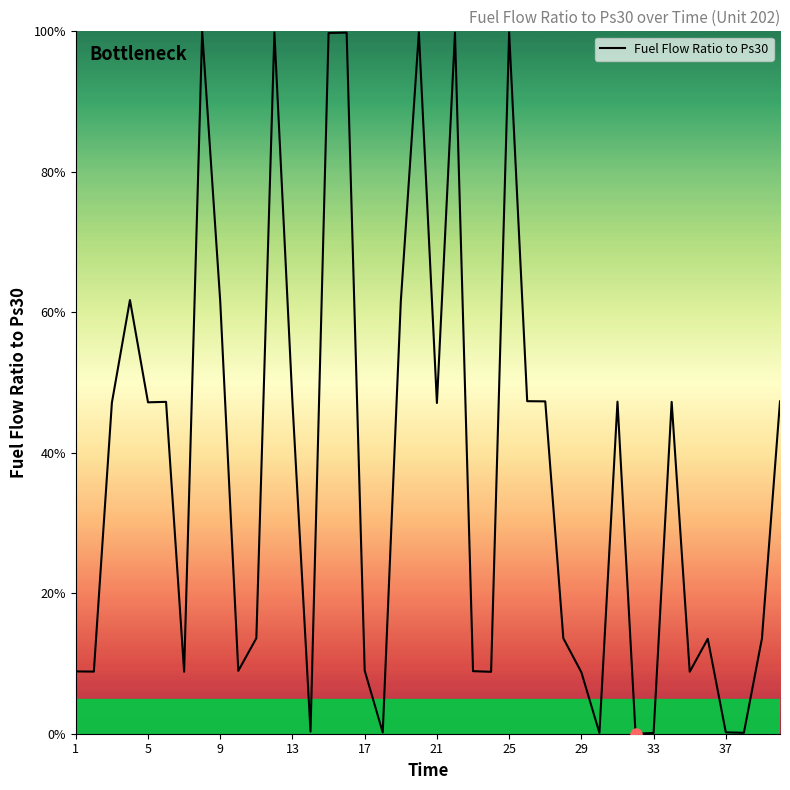

What is the difference between the maximum and minimum values?

100.0